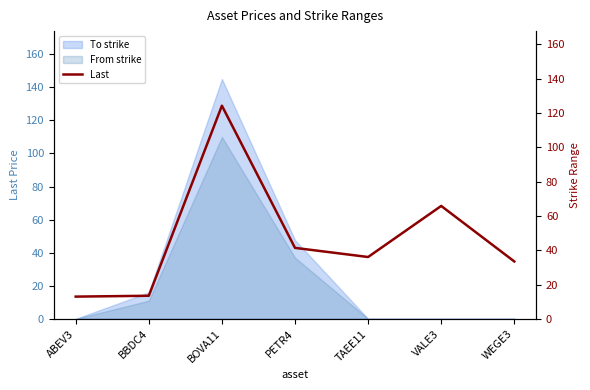

Reading right to left, extract all data points from this chart.

WEGE3=33.4	VALE3=65.8	TAEE11=36.0	PETR4=41.4	BOVA11=124.2	BBDC4=13.4	ABEV3=12.9